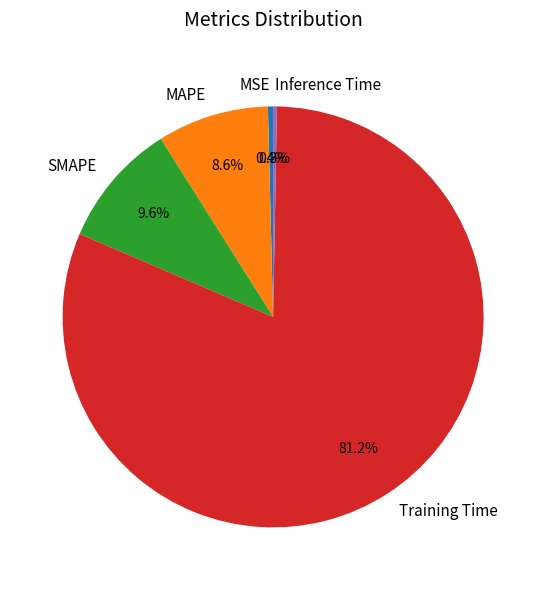

The MAPE slice represents 1% of the pie. True or false?

False